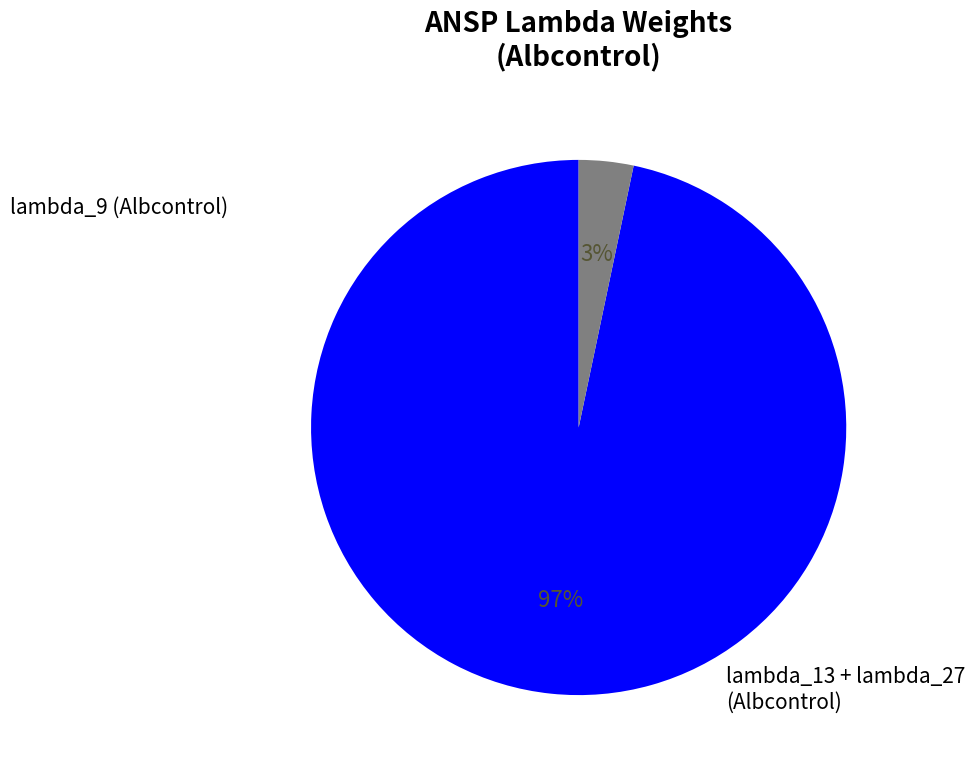

To the nearest percent, what is the difference between the largest and smallest slice percentages?

93%